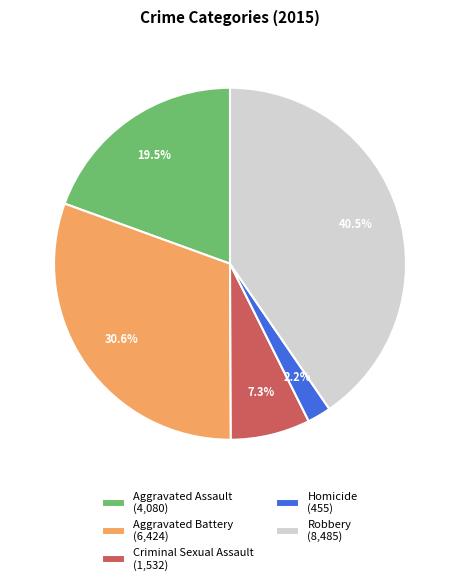

Combined, do Robbery and Aggravated Assault account for over 50%?

Yes